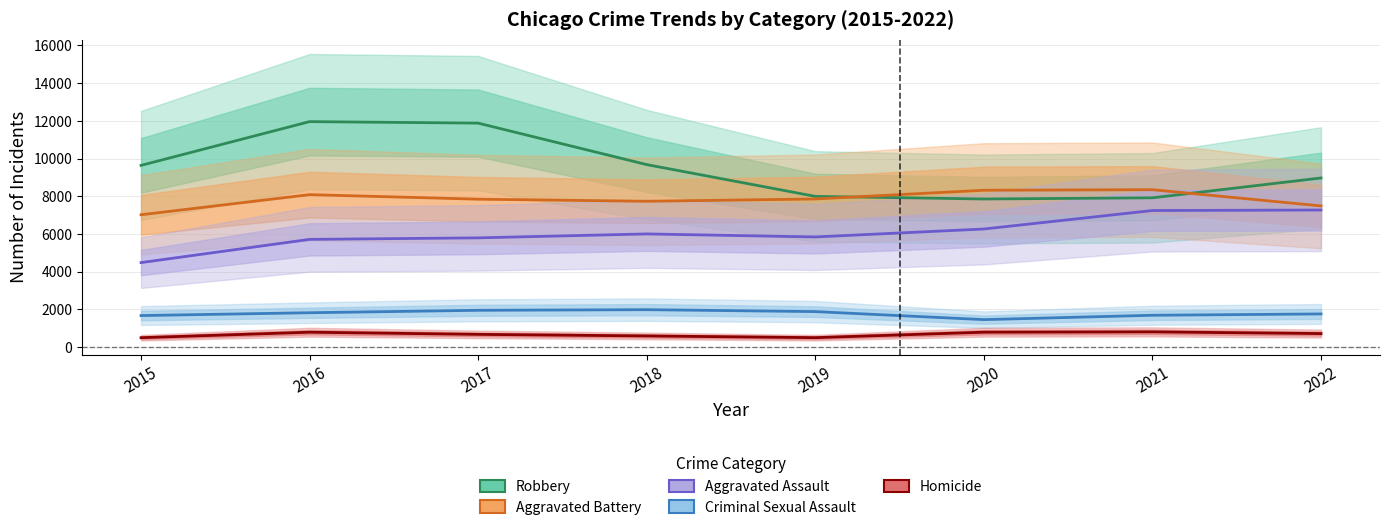

Reading left to right, list all the values displayed in this chart.

Robbery: 9638	11960	11880	9679	7994	7855	7918	8970
Aggravated Battery: 7018	8085	7845	7734	7857	8319	8348	7487
Aggravated Assault: 4480	5712	5793	6001	5841	6263	7243	7270
Criminal Sexual Assault: 1670	1820	1949	1982	1880	1454	1686	1756
Homicide: 496	786	672	589	498	787	804	714